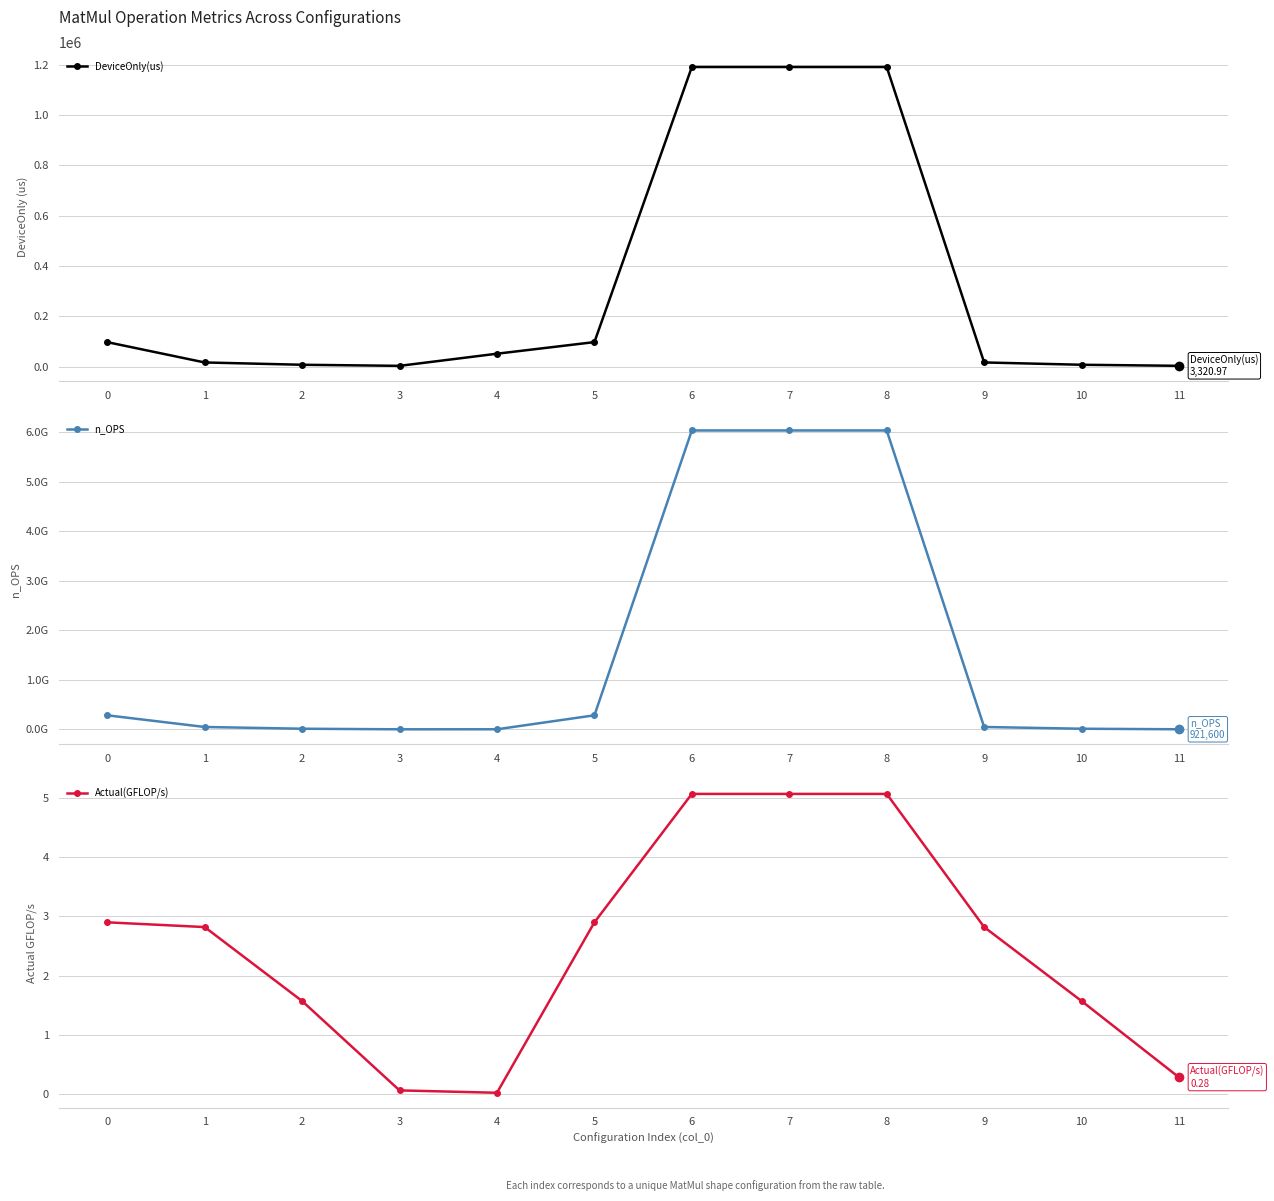

True or false: n_OPS has more than 2 interior local peaks.

False